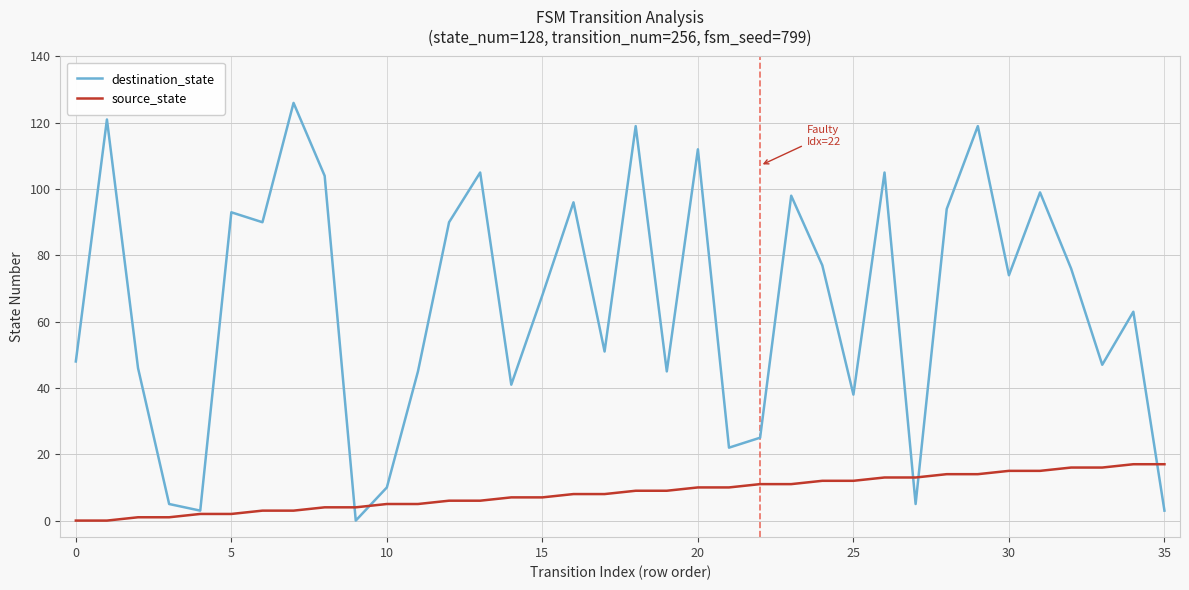

What is the greatest value displayed?

126